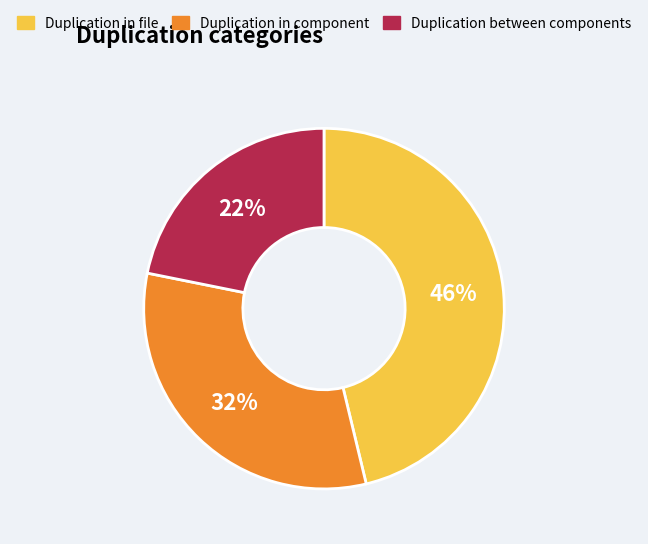

To the nearest percent, what is the average slice percentage?

33%